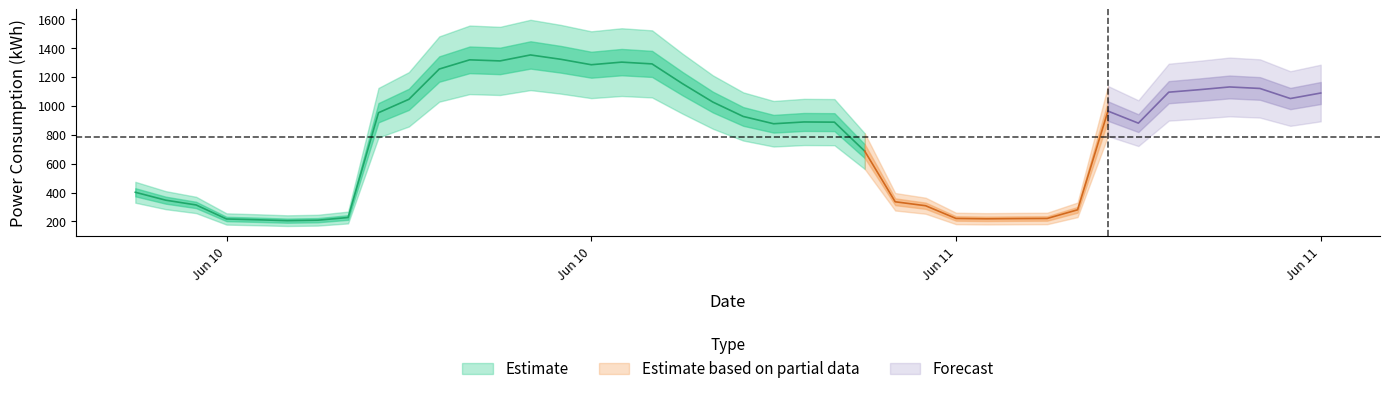

Is it true that y equals 359.0 at 2022-06-10 05:00:00?

False